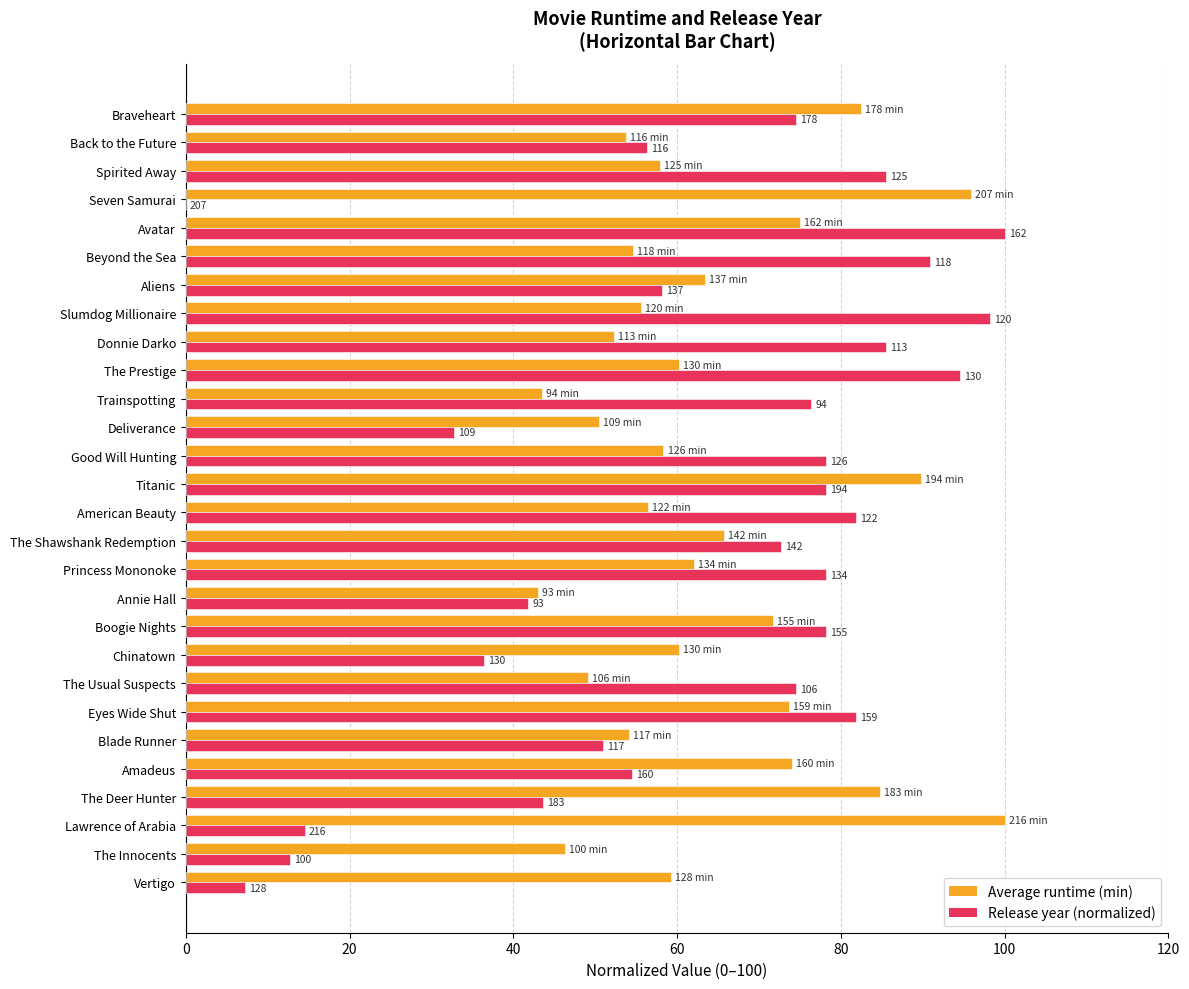

What is the highest value of the Average runtime (min) series?

100.0